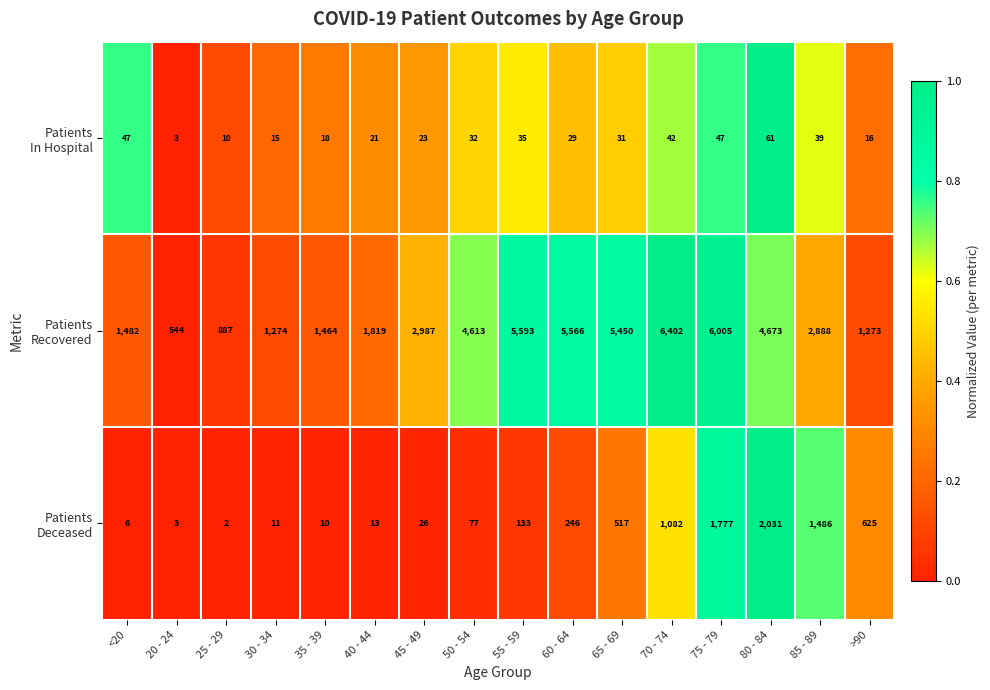

What is the difference between the highest and lowest values at 80 - 84?

4612